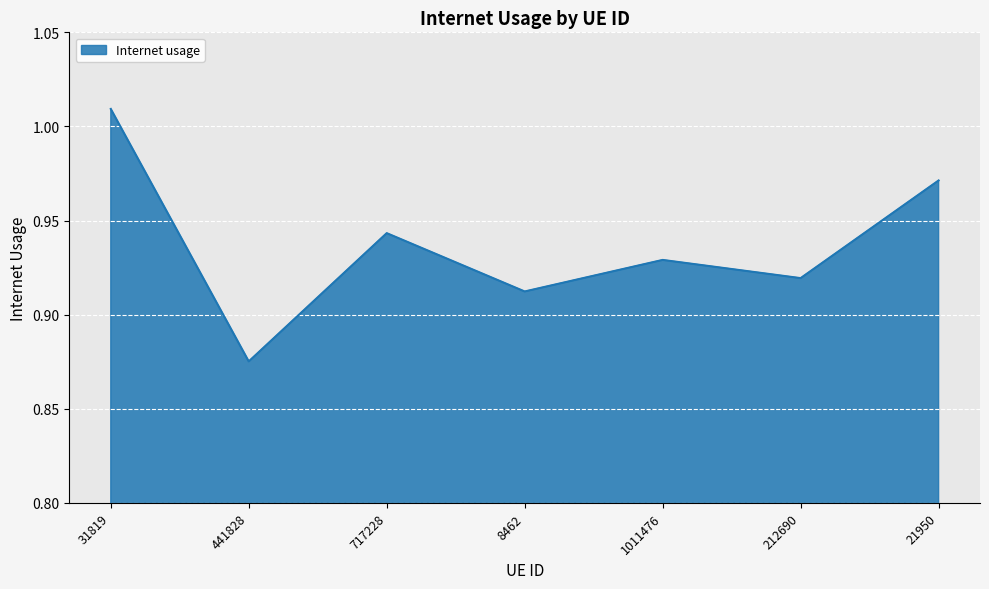

List the labels in order of value, smallest first.

441828, 8462, 212690, 1011476, 717228, 21950, 31819